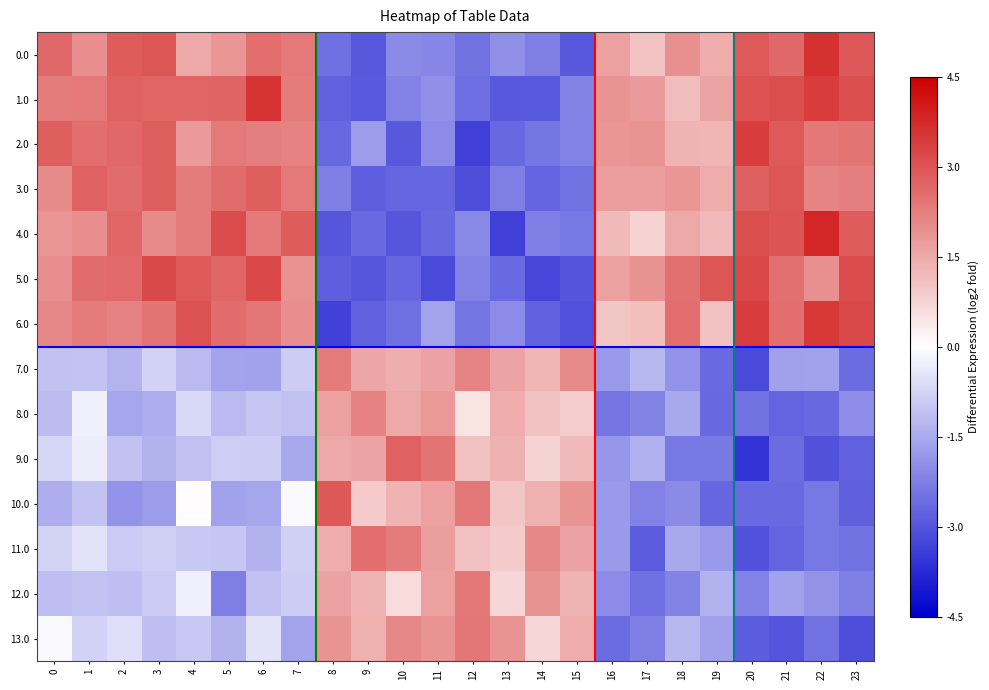

What is the total value across all series at 16?

-3.2